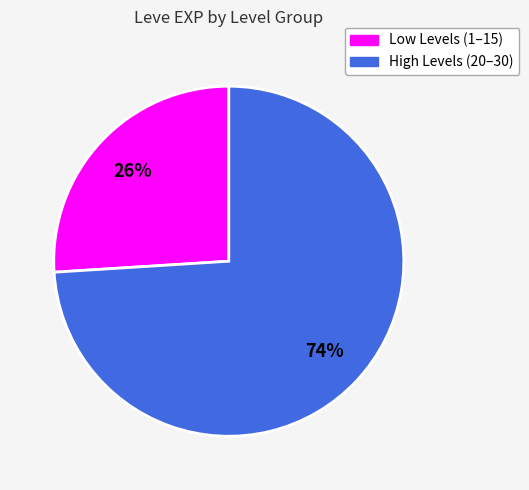

Does any single category account for the majority?

Yes